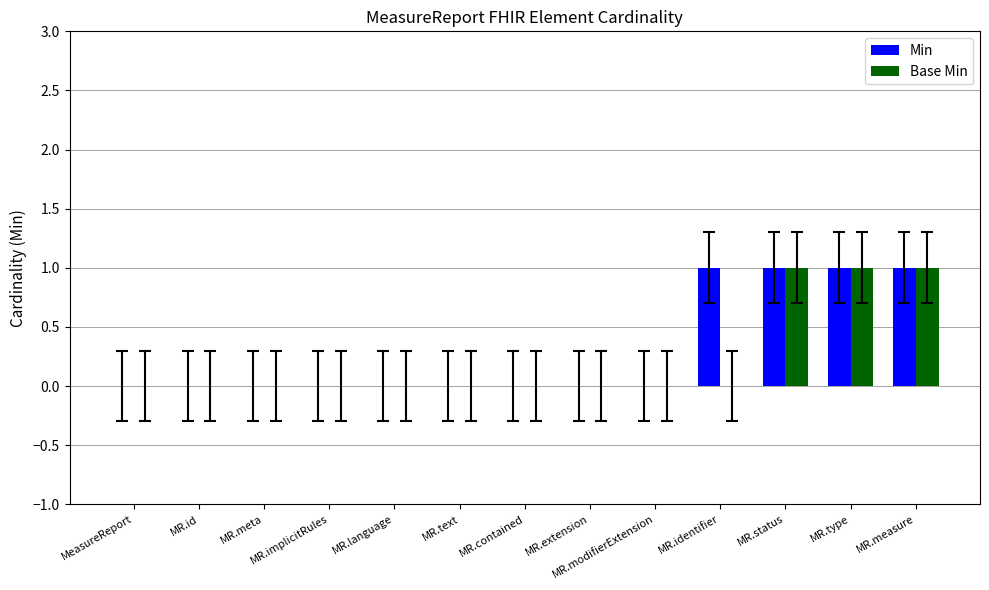

Is it true that Min equals 1 at MR.measure?

True